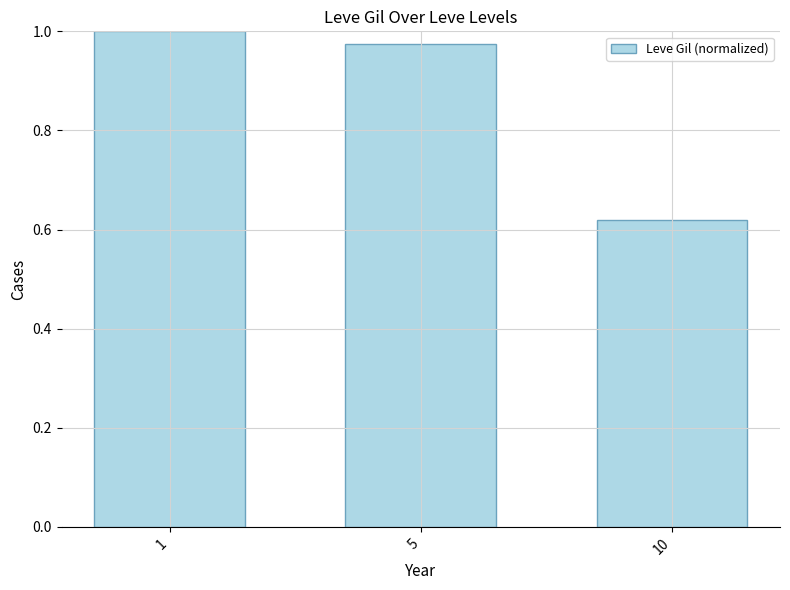

Which category has the highest value across all series?

1